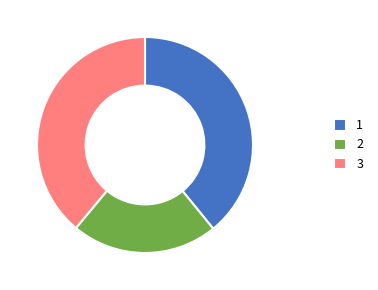

Combined, do 1 and 2 account for over 50%?

Yes